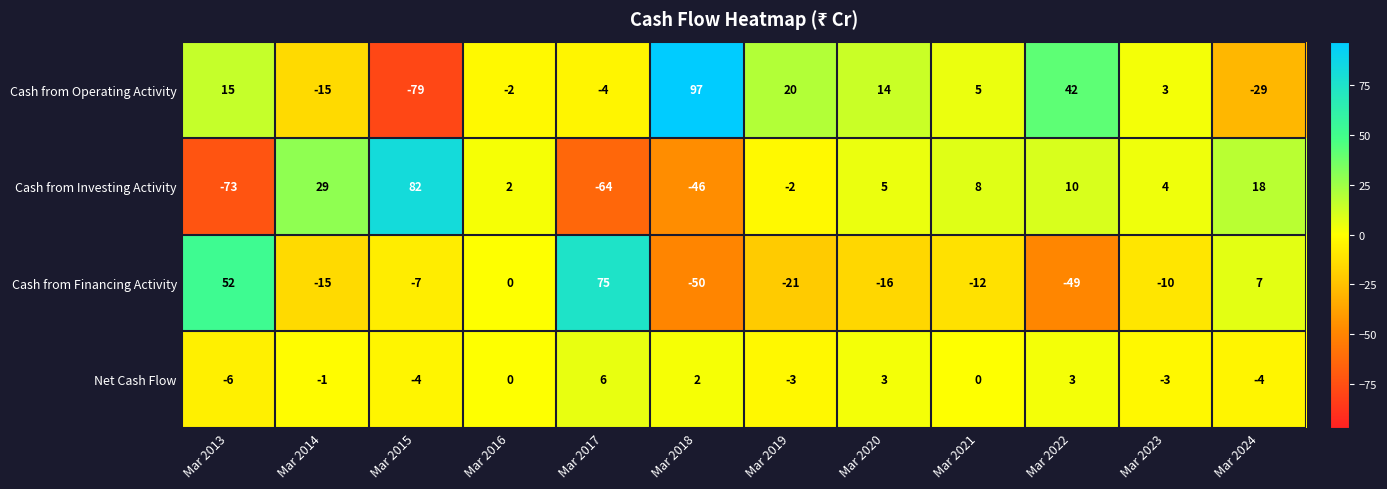

At Mar 2019, list the series in order from smallest to largest.

Cash from Financing Activity, Net Cash Flow, Cash from Investing Activity, Cash from Operating Activity